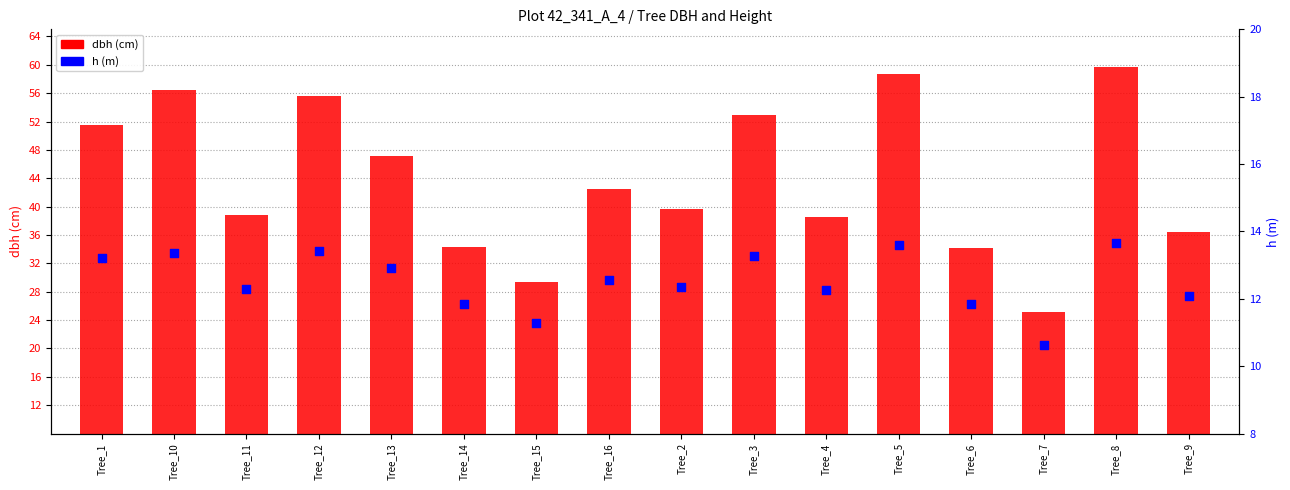

Which series contains the lowest Y value?

h